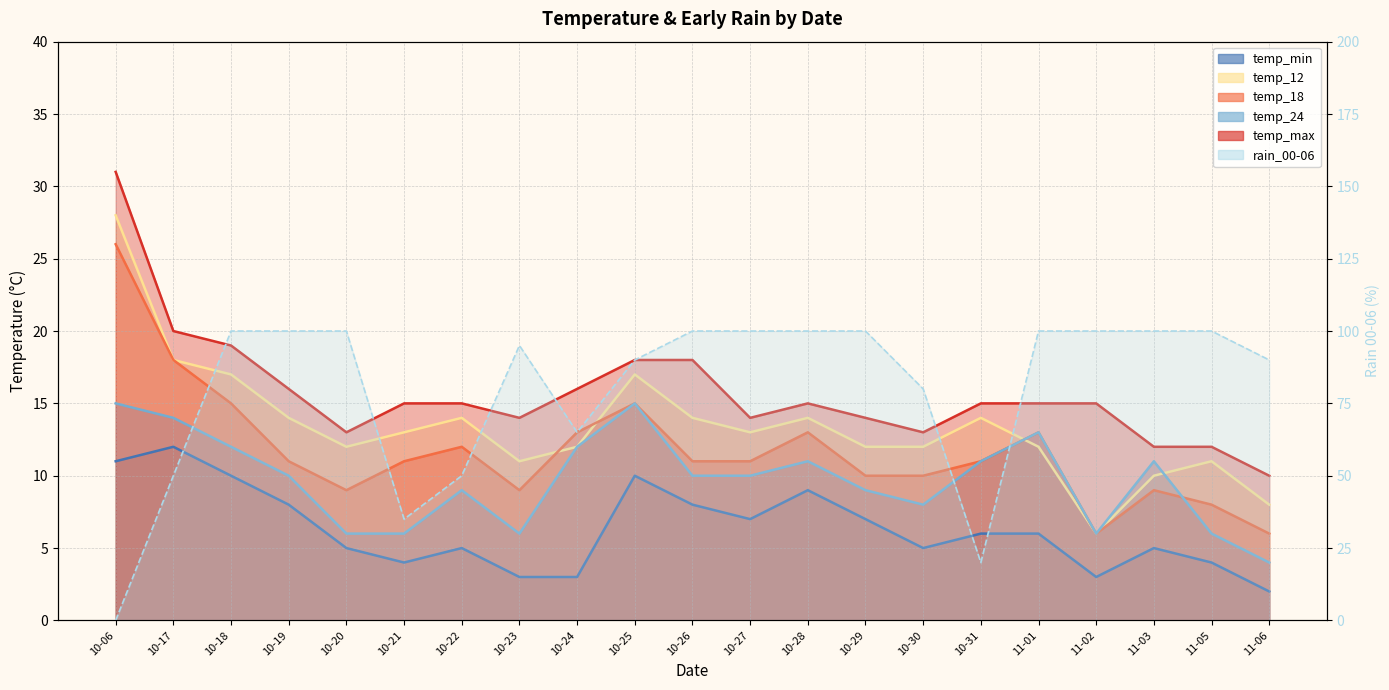

Where is the first local maximum?

10-23